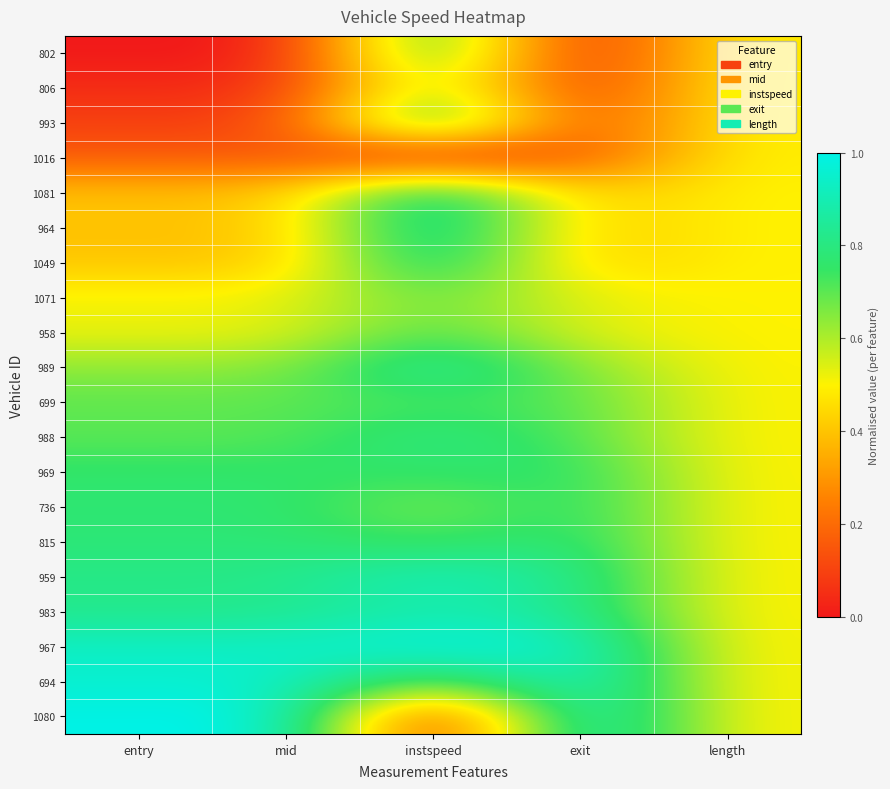

Which category has the lowest value across all series?

entry